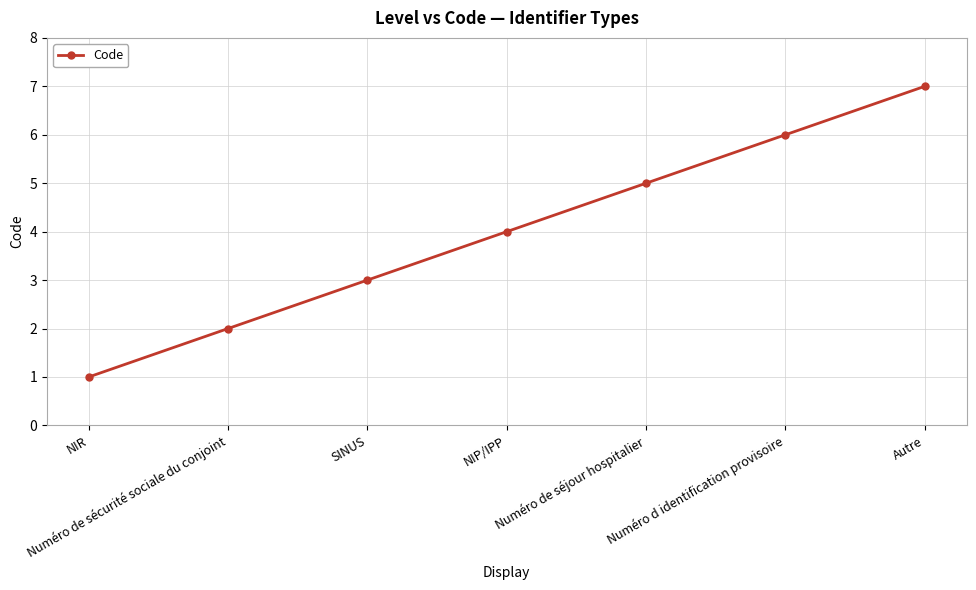

Between Numéro de sécurité sociale du conjoint and SINUS, which is larger?

SINUS